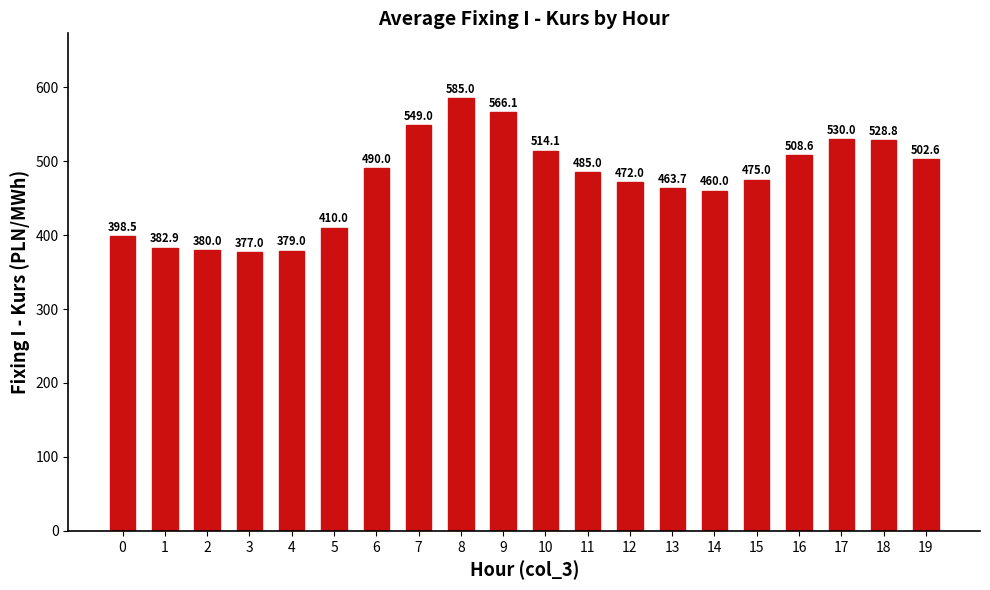

Read the value at 6.

490.0